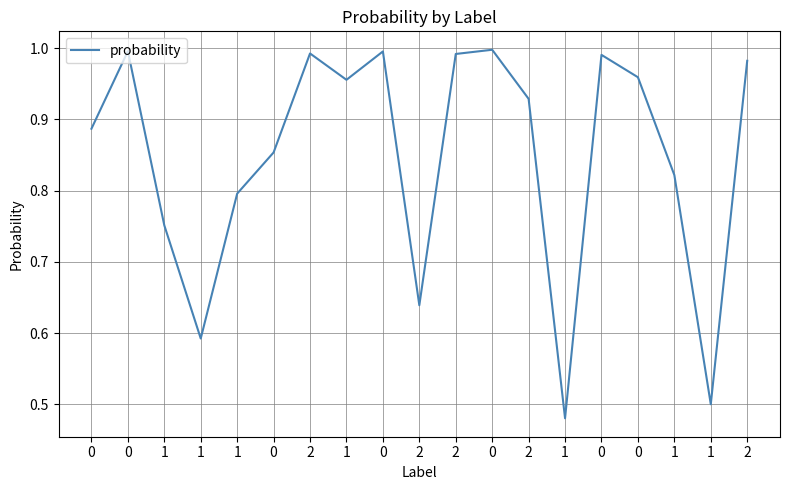

Is it true that the value at 2 is 0.6?

True